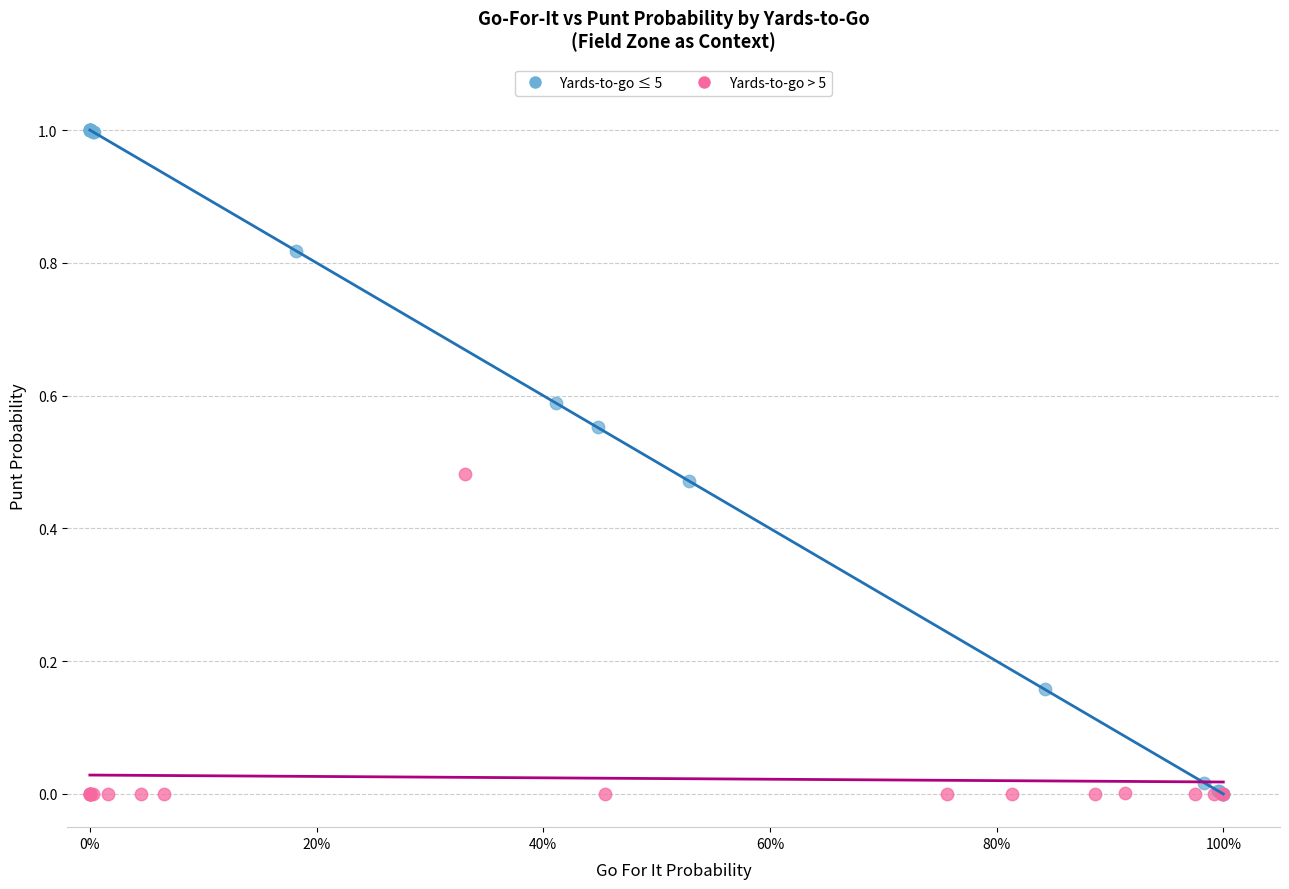

Which series has the widest spread of Y values?

Yards-to-go ≤ 5